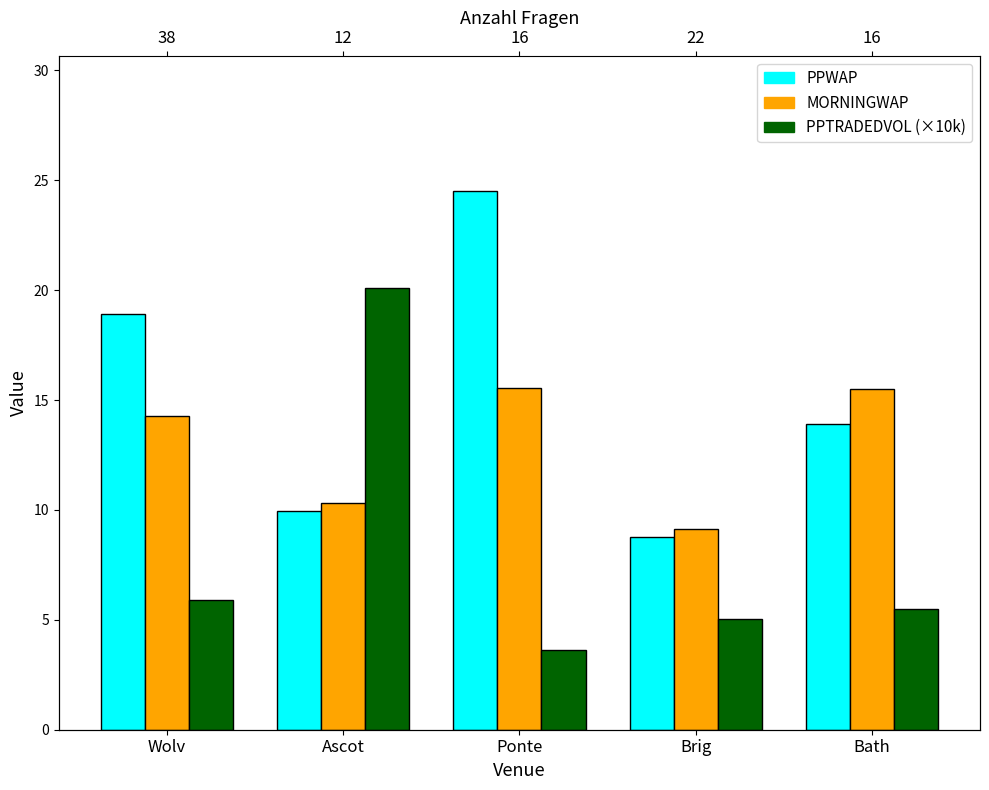

Reading left to right, what are all the values shown in this chart?

PPWAP: Wolv=18.9	Ascot=9.9	Ponte=24.5	Brig=8.8	Bath=13.9
MORNINGWAP: Wolv=14.3	Ascot=10.3	Ponte=15.5	Brig=9.1	Bath=15.5
PPTRADEDVOL (×10k): Wolv=5.9	Ascot=20.1	Ponte=3.6	Brig=5.0	Bath=5.5